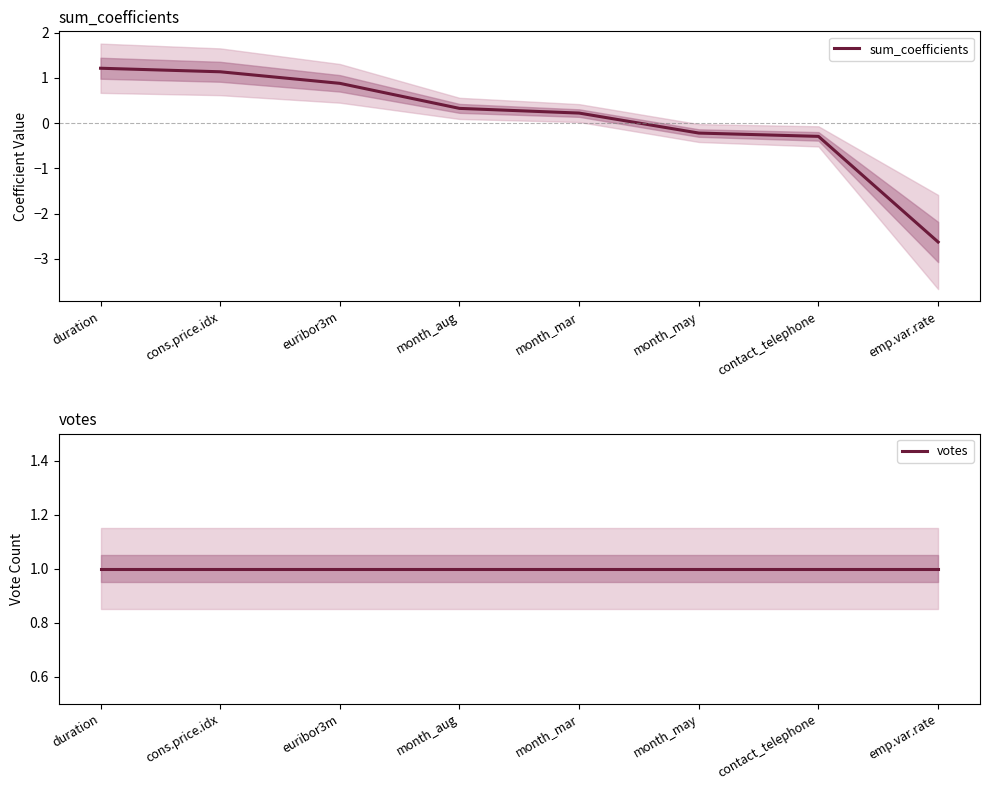

At how many categories does at least one series exceed -1?

8